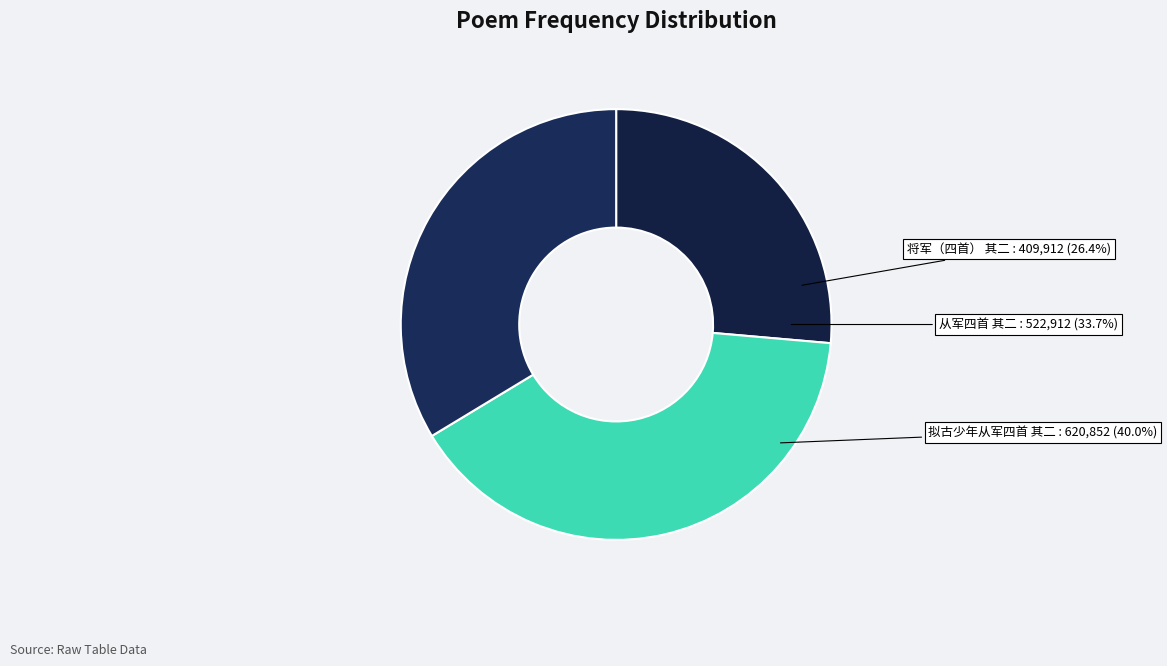

Rank the categories by value from highest to lowest.

拟古少年从军四首 其二, 从军四首 其二, 将军（四首） 其二